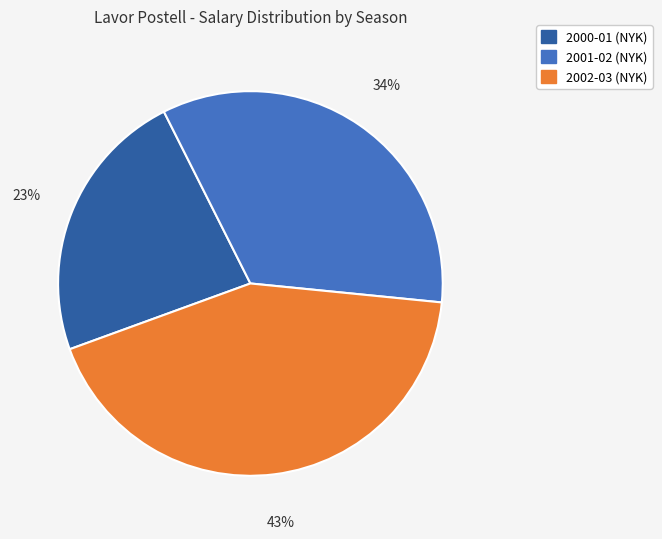

Is 2002-03 (NYK) the majority of the pie?

No